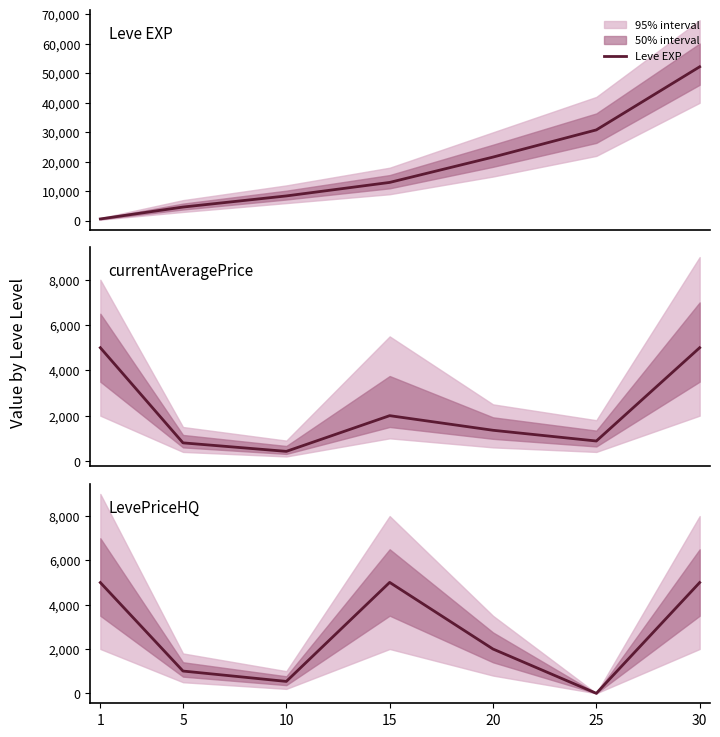

At which label does LevePriceHQ reach its minimum?

25